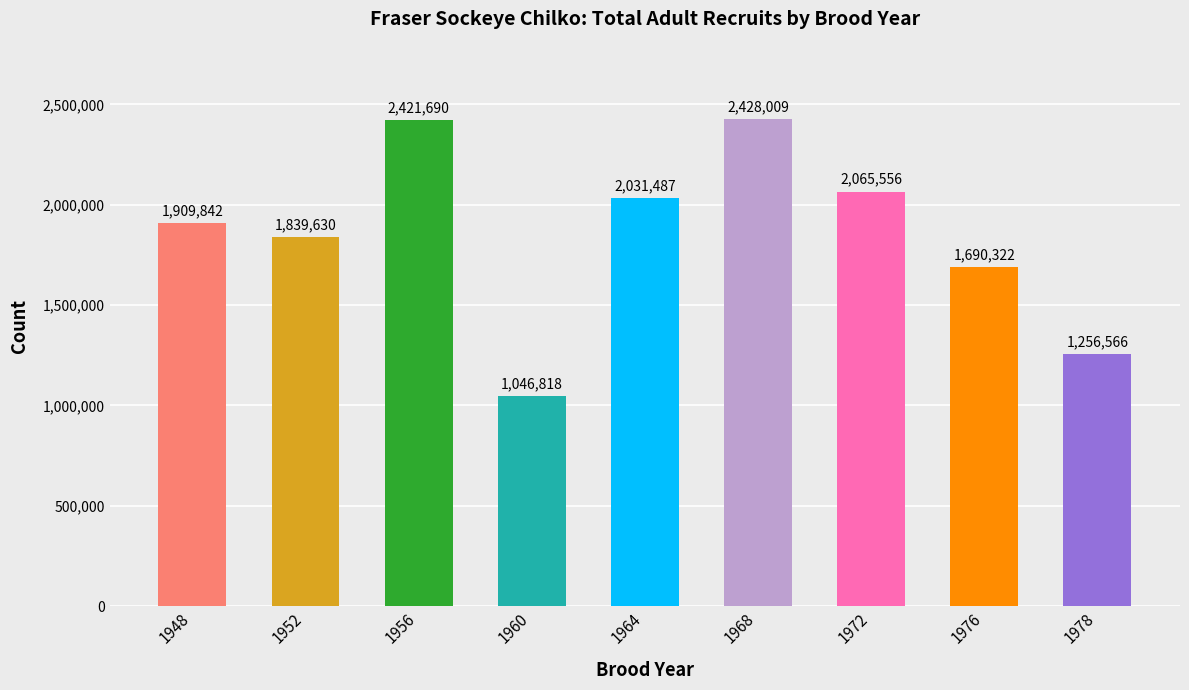

Reading right to left, extract all data points from this chart.

1978=1256566	1976=1690322	1972=2065556	1968=2428009	1964=2031487	1960=1046818	1956=2421690	1952=1839630	1948=1909842